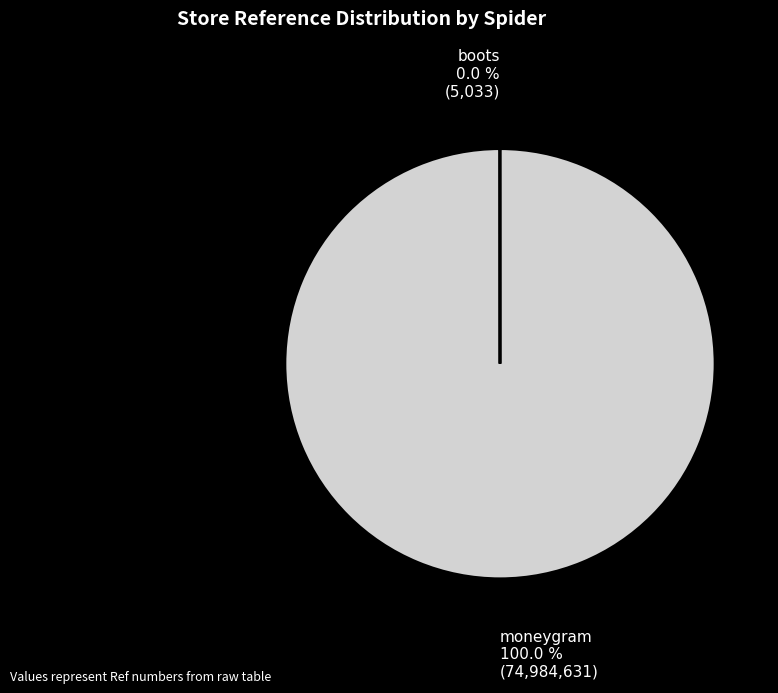

Does moneygram represent more than half of the total?

Yes